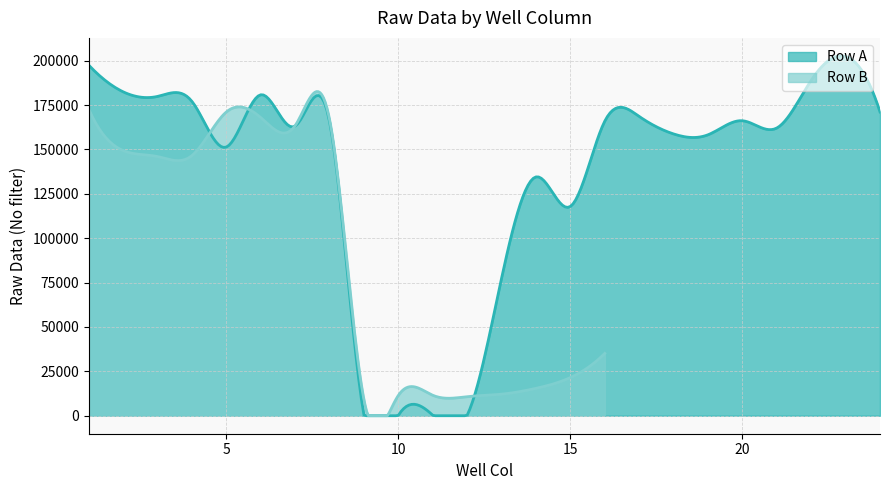

In Row B, how many points are lower than both neighbors (excluding endpoints)?

4